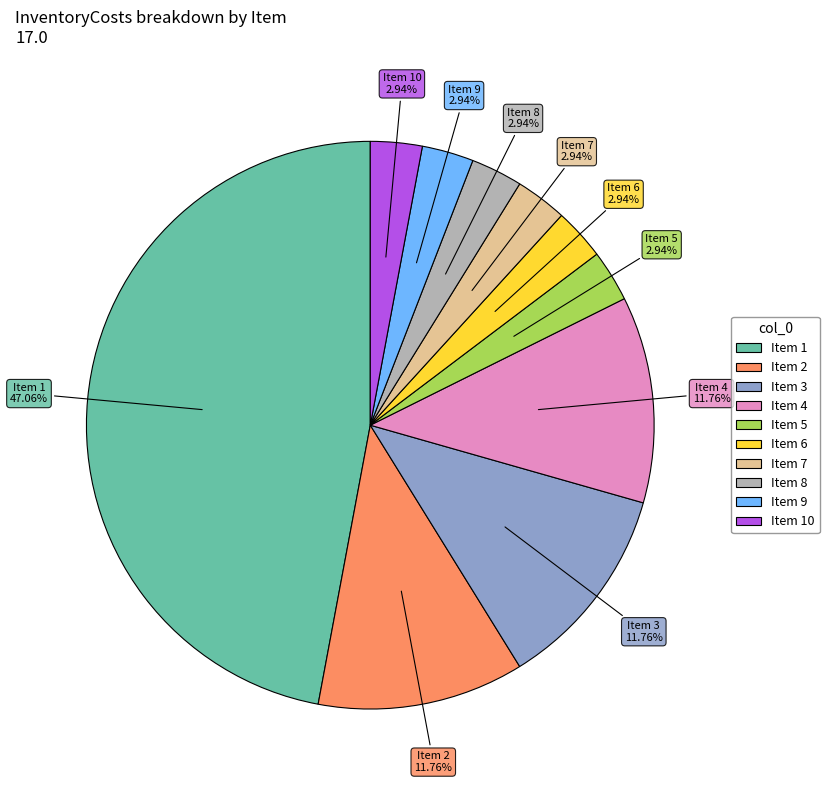

Is there a majority slice in this chart?

No